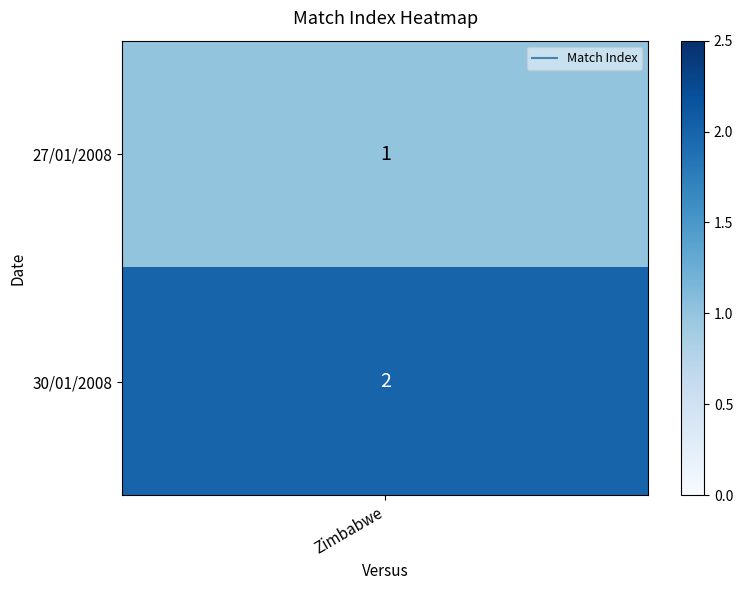

Which series changed the most between 0 and 1?

Zimbabwe